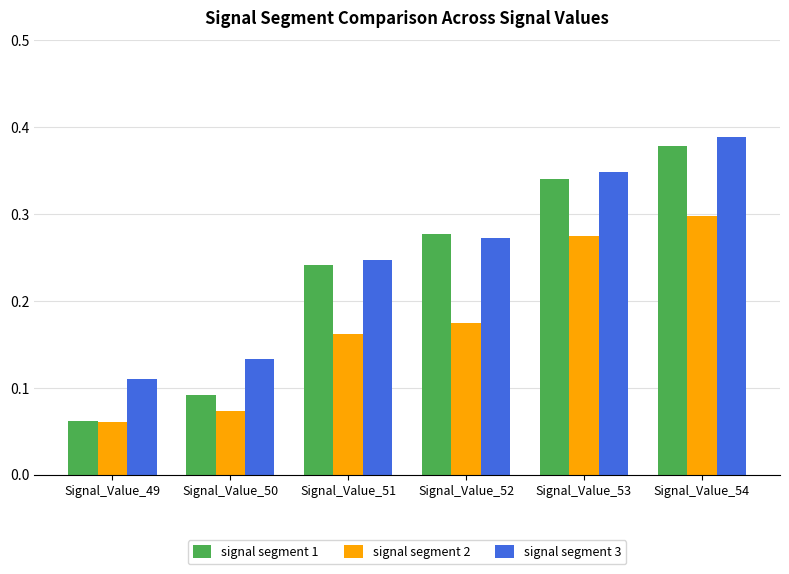

At which category is the sum across all series the highest?

Signal_Value_54